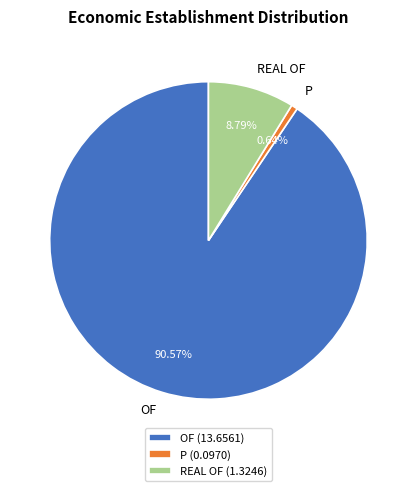

To the nearest percent, what is the combined percentage of OF and P?

91%